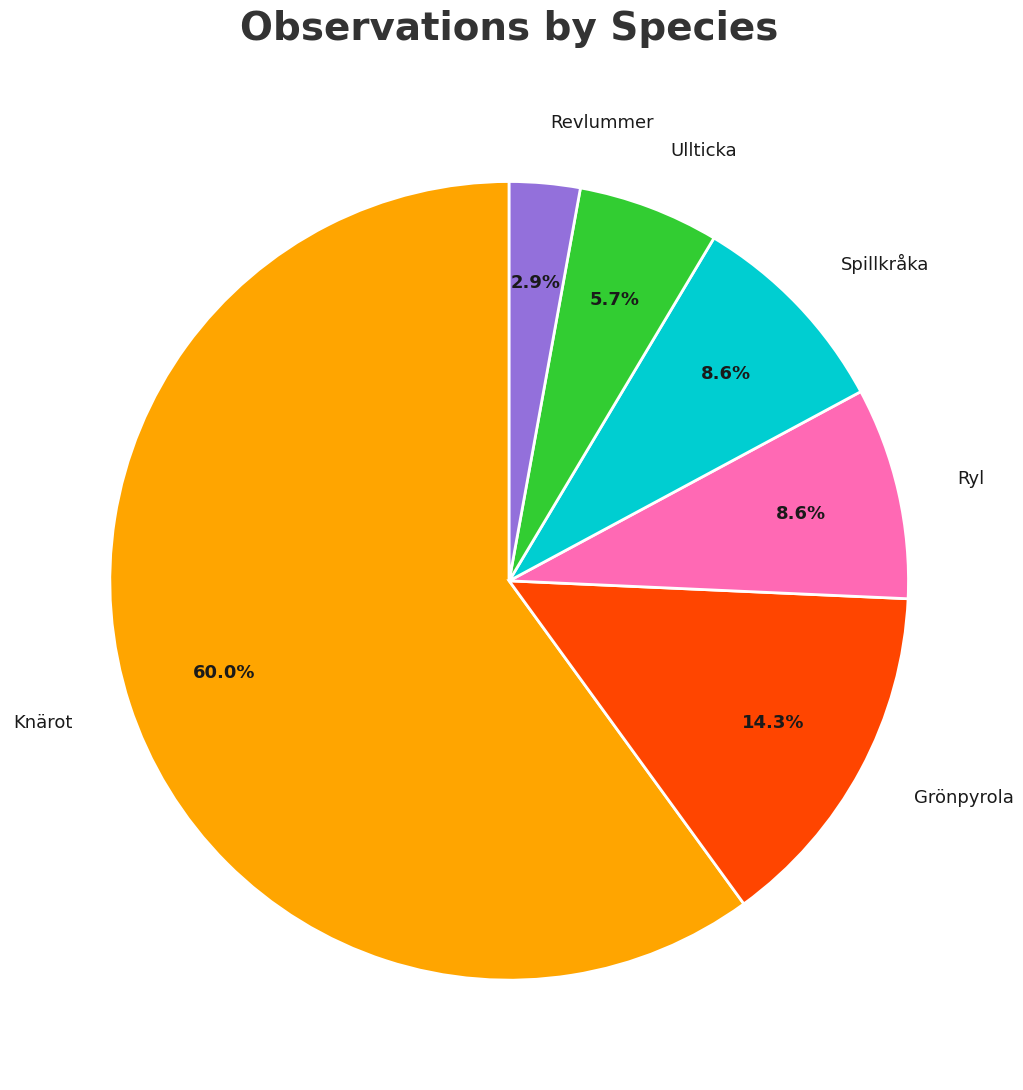

To the nearest percent, what percentage of the pie is Revlummer?

3%